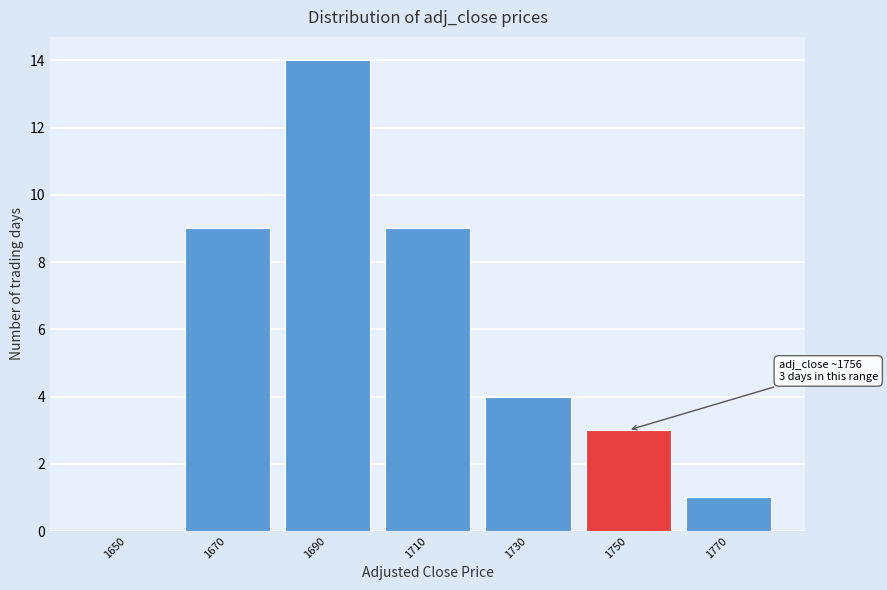

Reading left to right, what are all the values shown in this chart?

1650=0	1670=9	1690=14	1710=9	1730=4	1750=3	1770=1